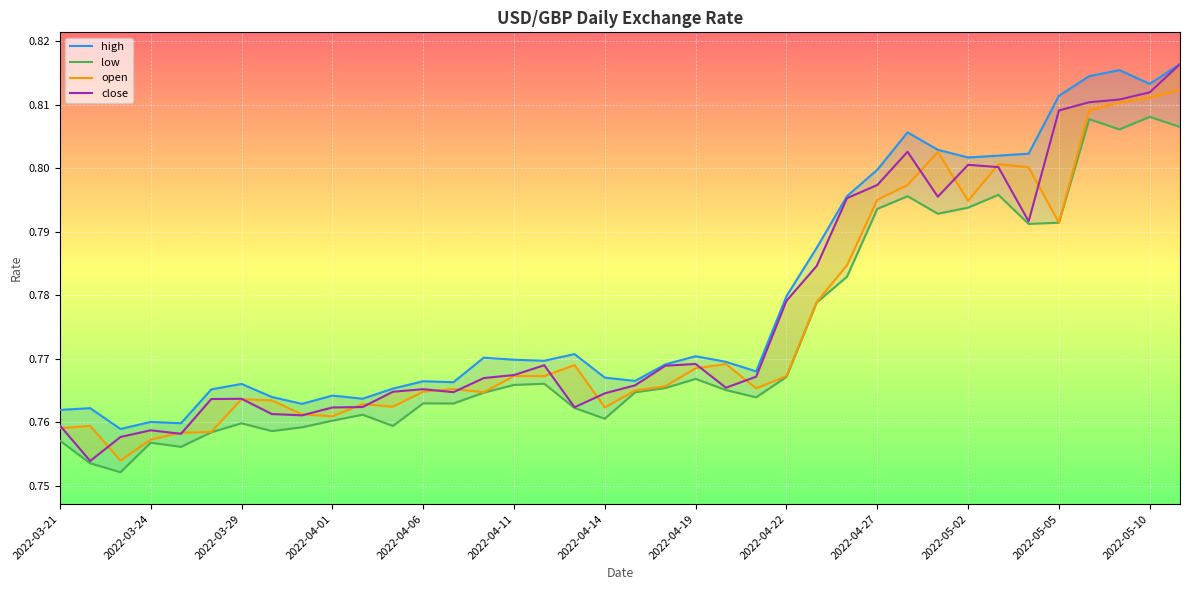

In low, how many points are higher than both neighbors (excluding endpoints)?

10